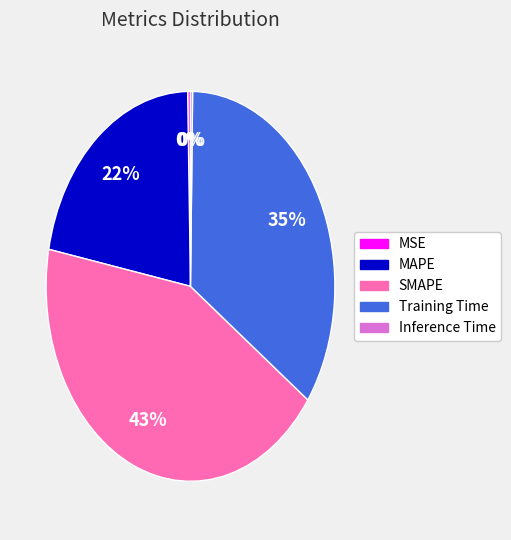

Combined, do MSE and SMAPE account for over 50%?

No